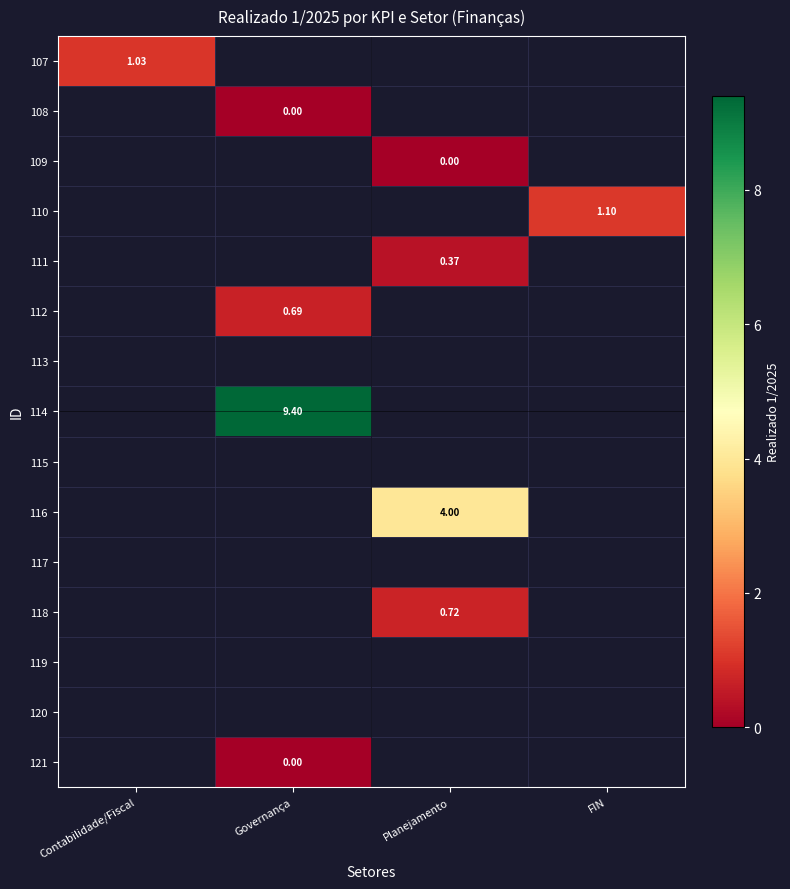

What is the greatest value displayed?

9.4